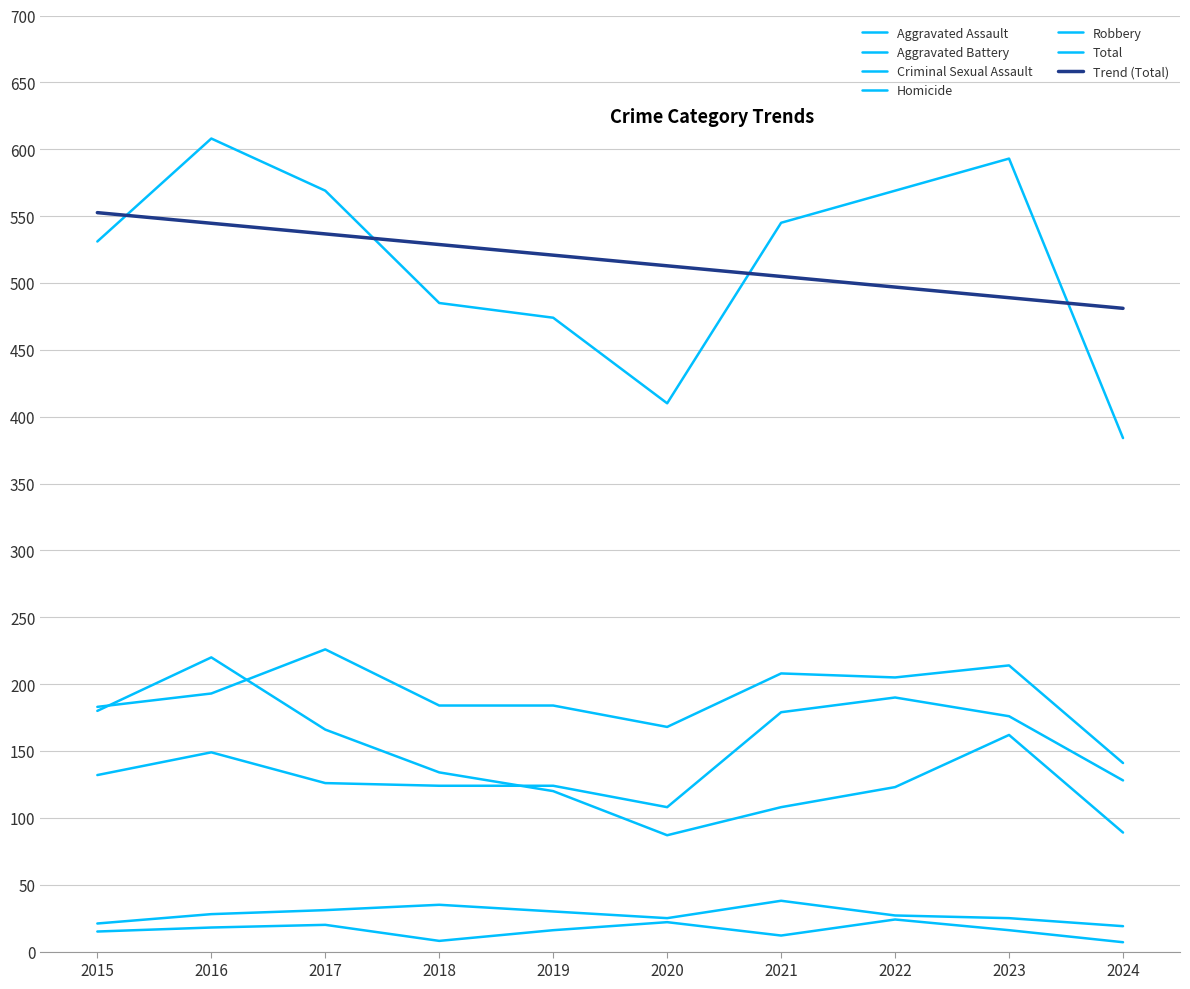

How many values in the Aggravated Battery series are below 193?

5